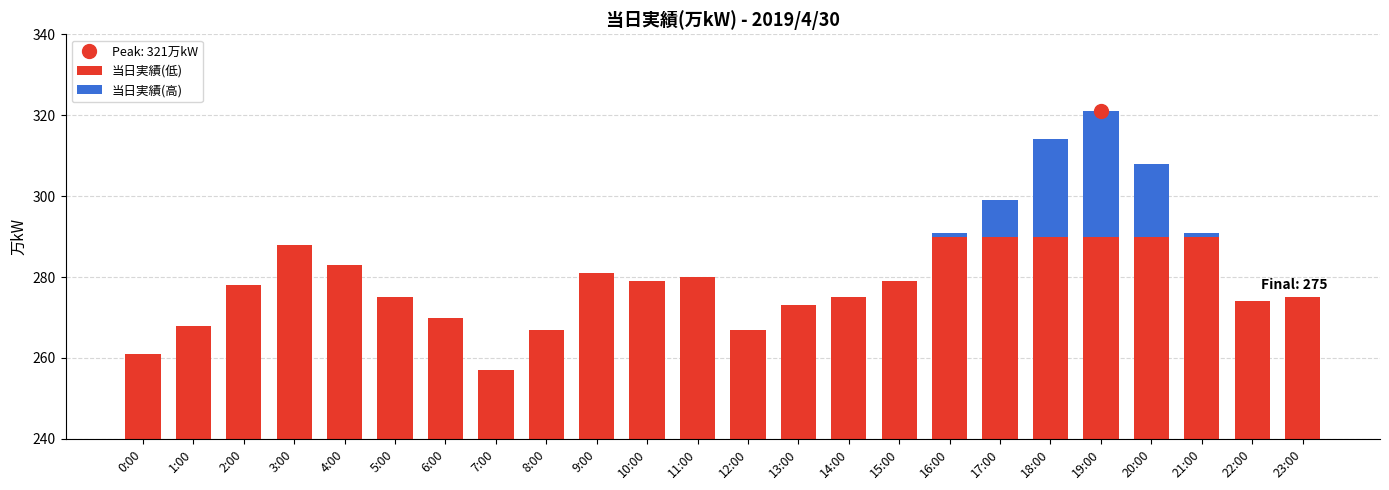

What is the difference between the highest and lowest values at 1:00?

268